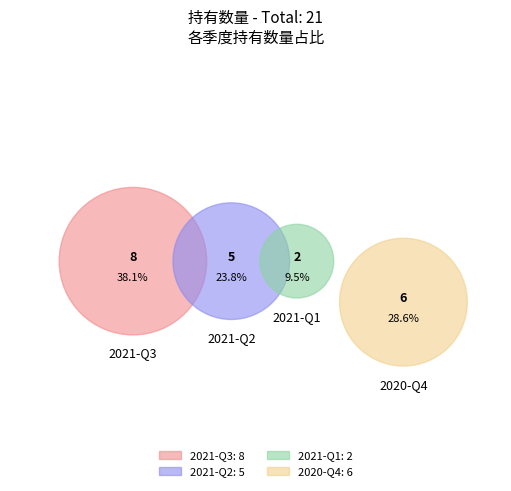

True or false: 2021-Q3 accounts for 38% of the total.

True